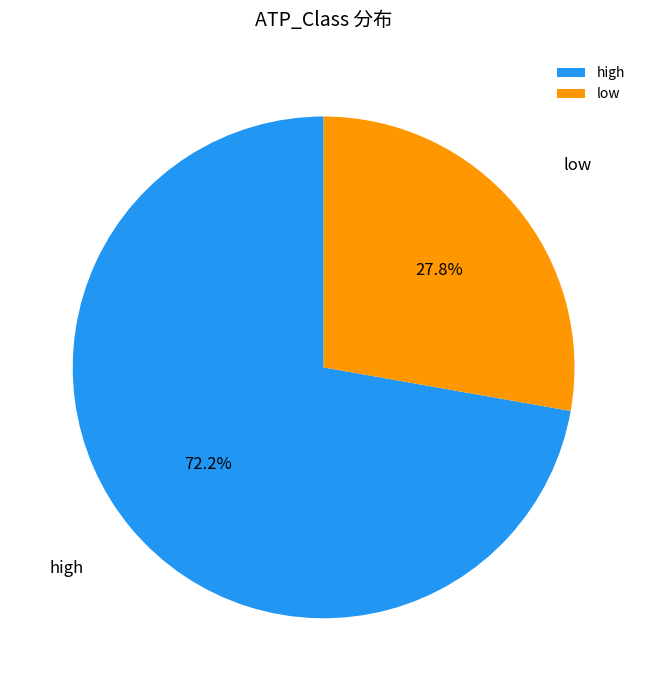

Is there any slice that represents more than half of the pie?

Yes